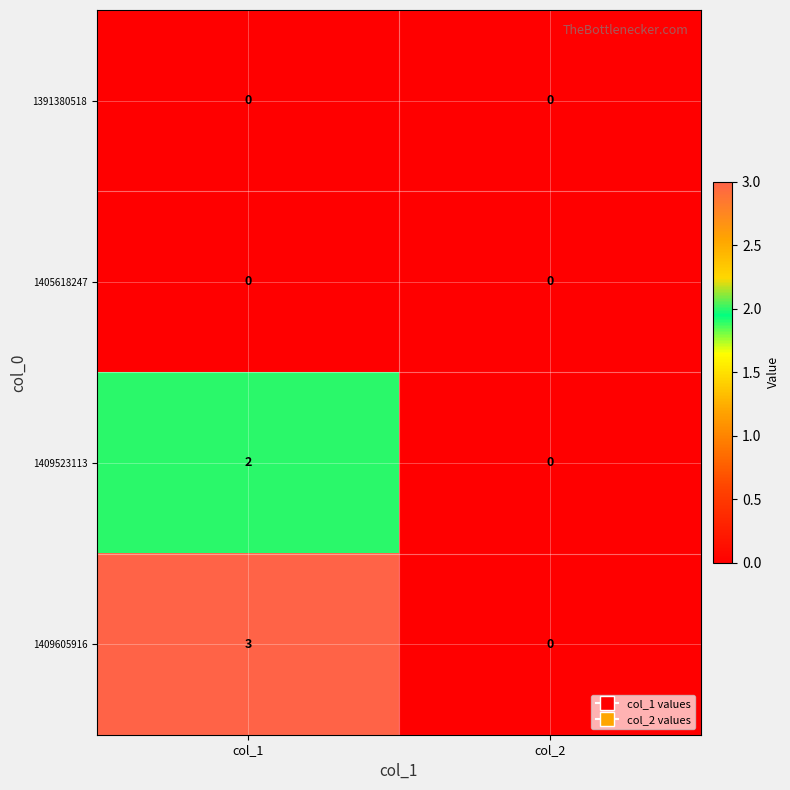

What is the maximum value shown in the chart?

3